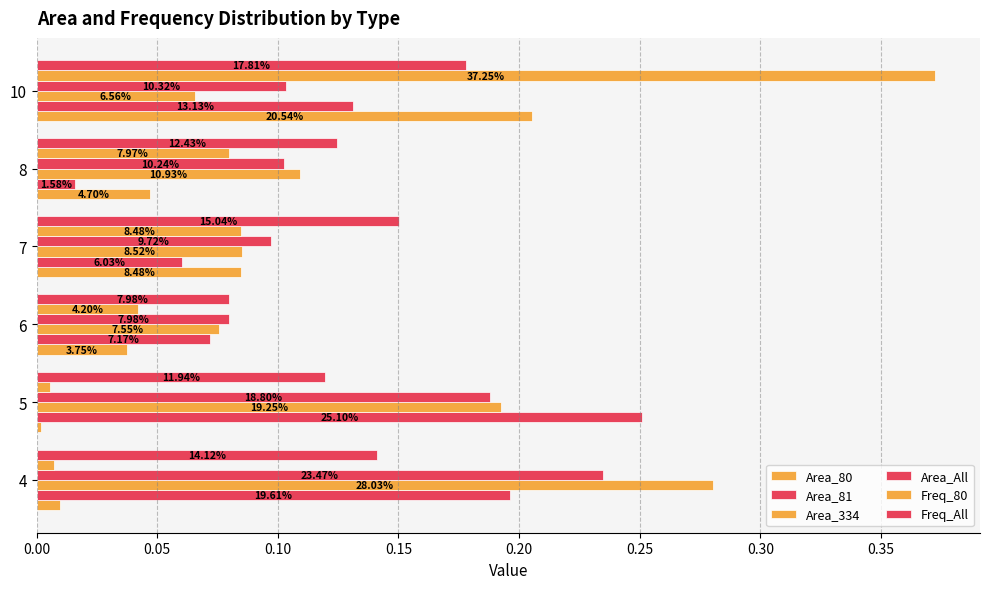

What is the value of the Freq_80 bar at the 5th from the left?

0.1